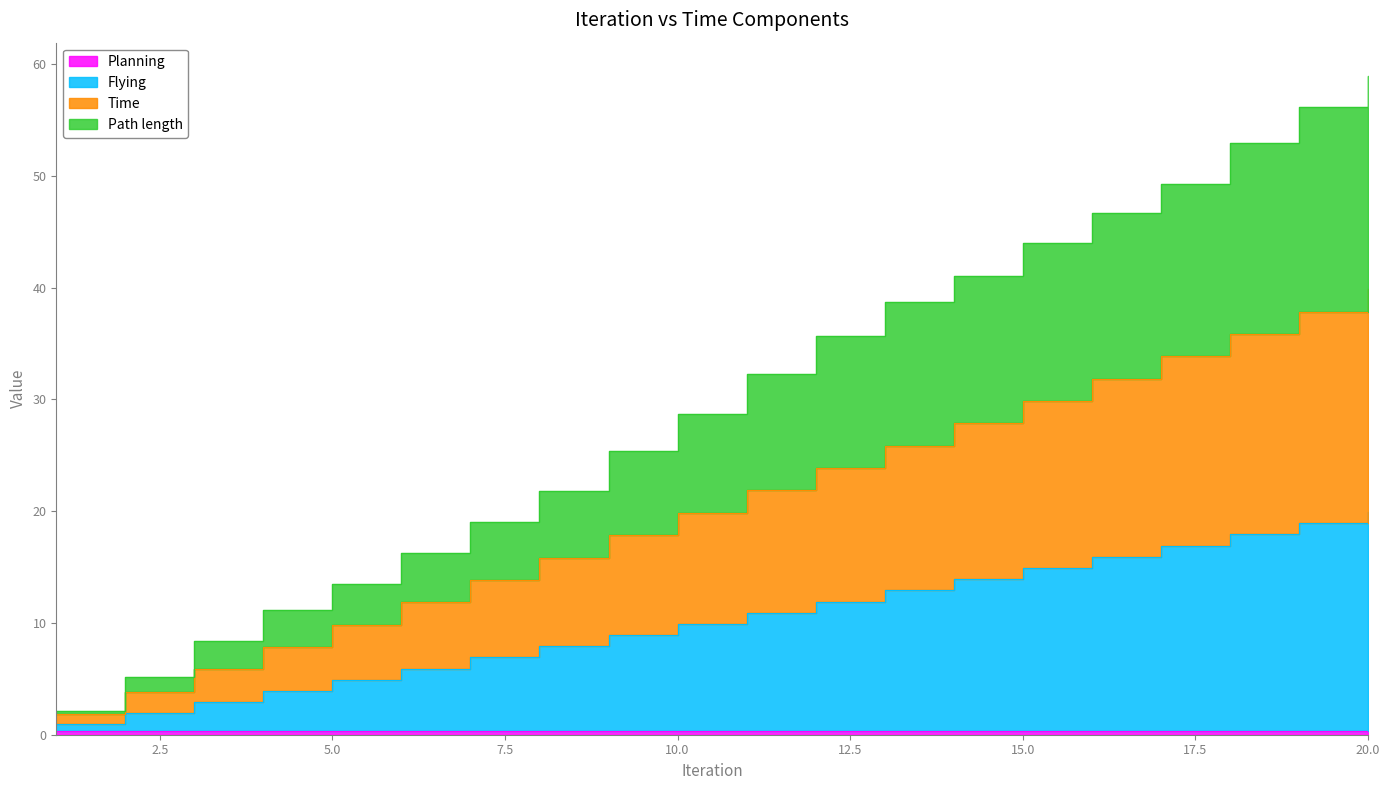

At which category does the chart reach its peak across all series?

20